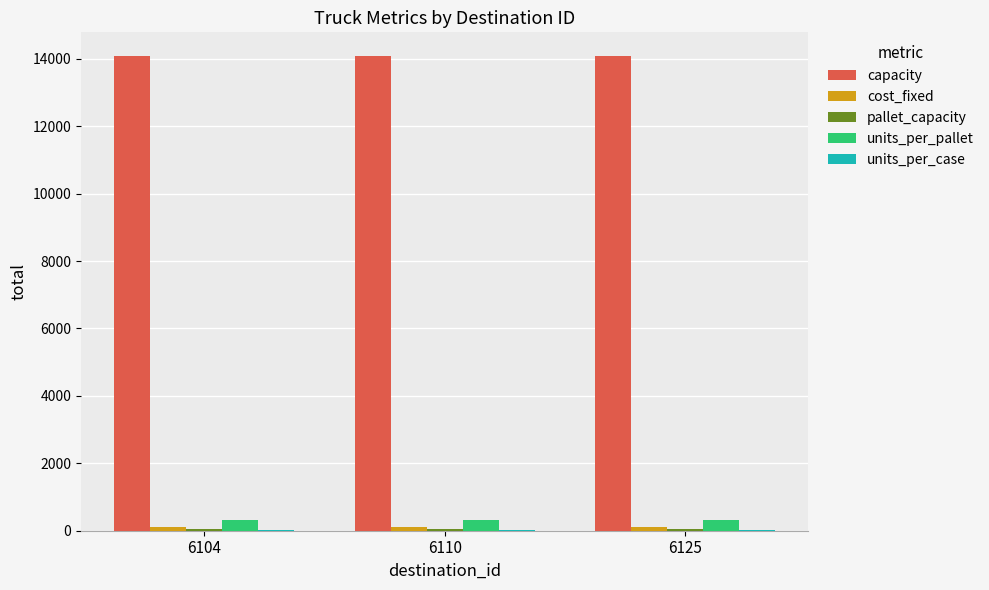

How many distinct data groups are displayed?

5